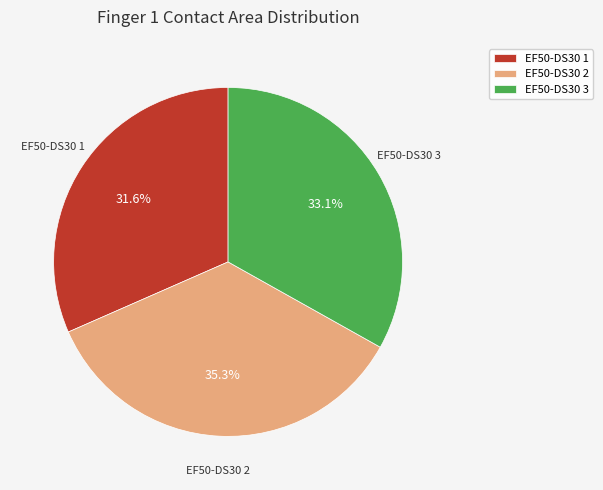

To the nearest percent, what is the combined percentage of EF50-DS30 2 and EF50-DS30 1?

67%